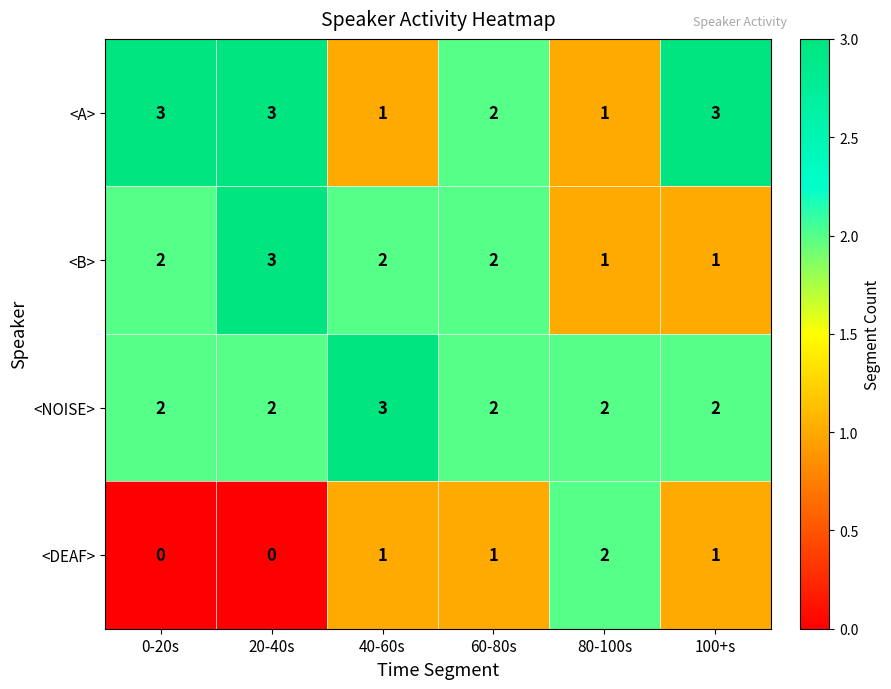

What is the spread (max minus min) of values at 0-20s?

3